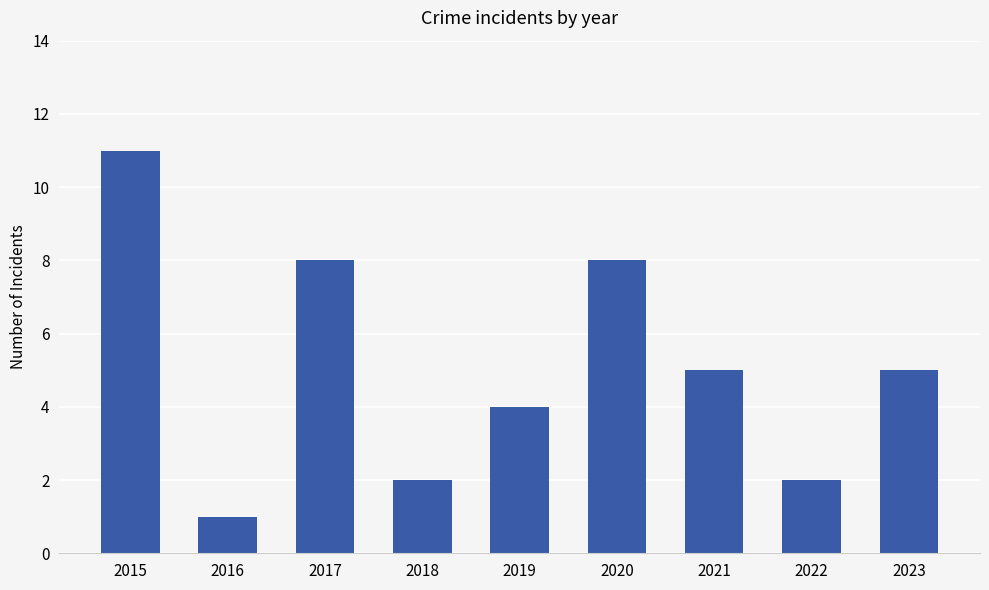

Where does the data first go above 5?

2015